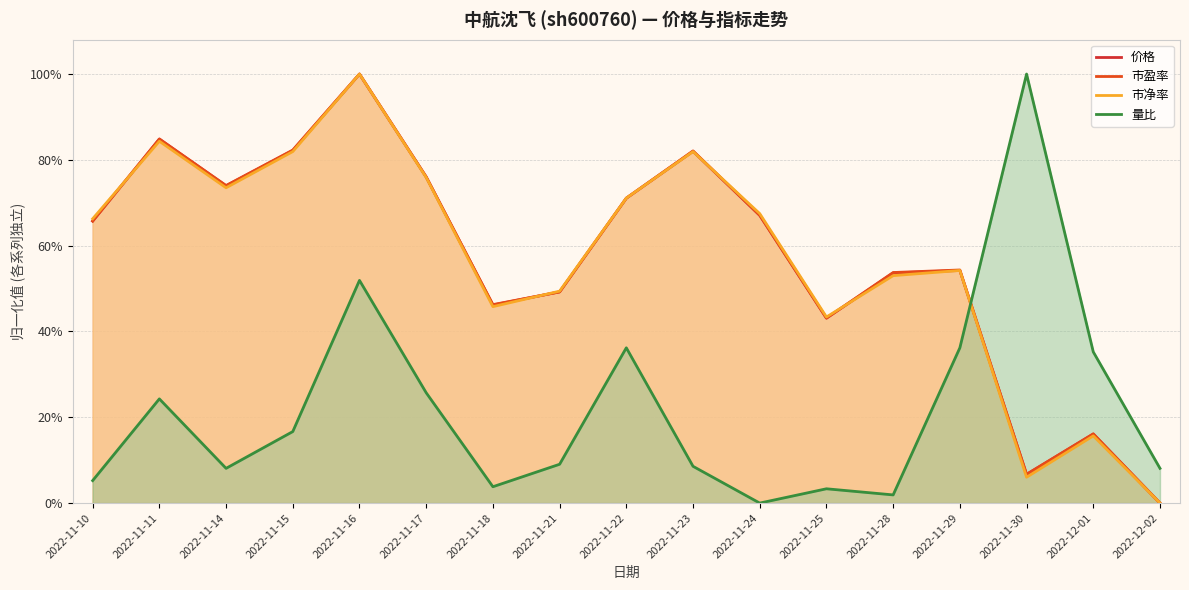

After their last crossing, which series has the higher values: 量比 or 市净率?

量比